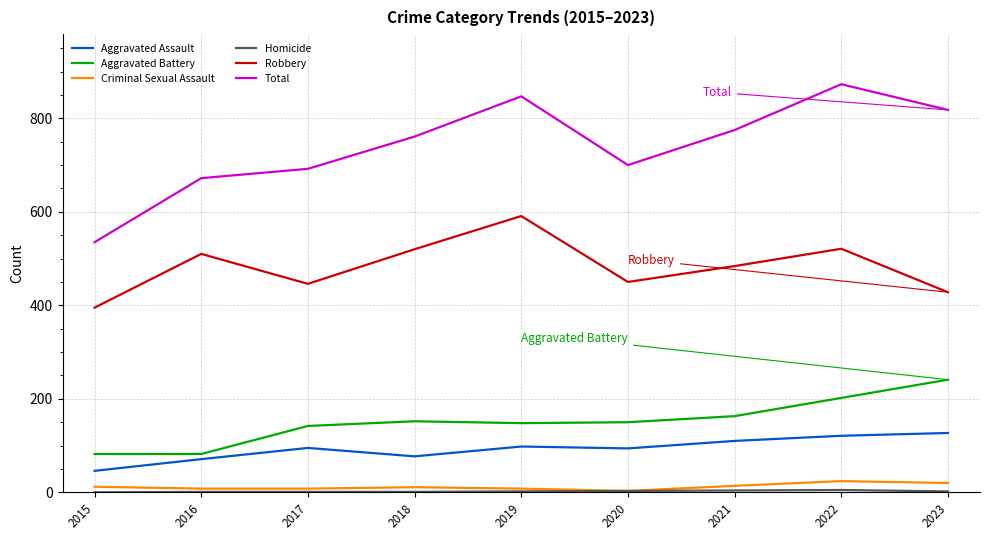

True or false: Aggravated Assault has a value of 110 at 2021.

True